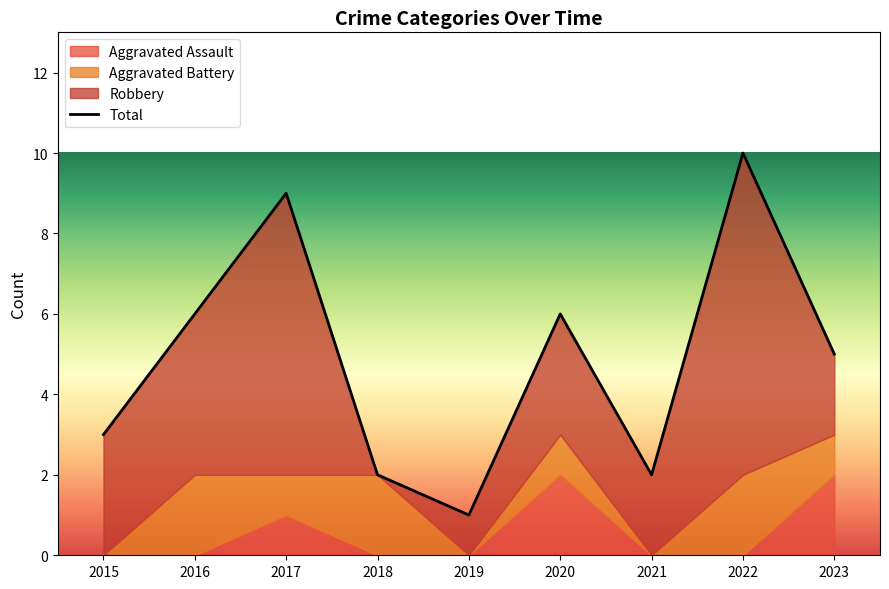

Where do Aggravated Assault and Aggravated Battery first cross each other?

2022 and 2023